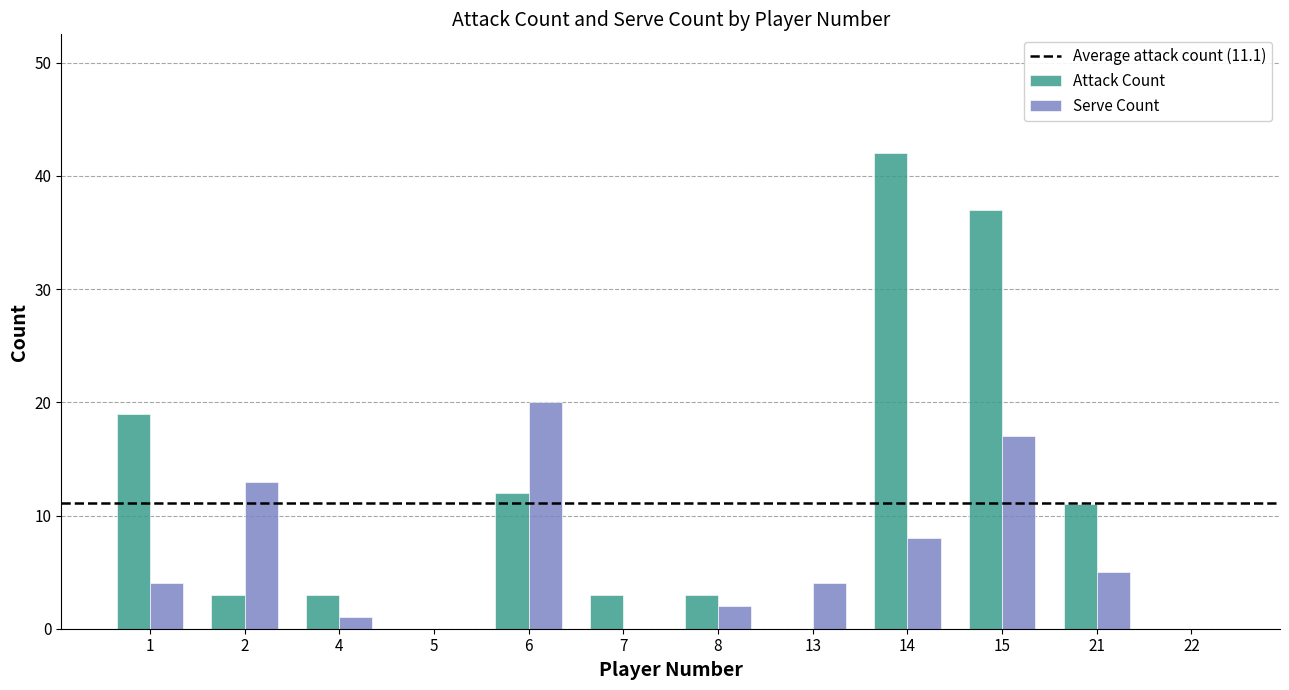

What is the highest value of the Serve Count series?

20